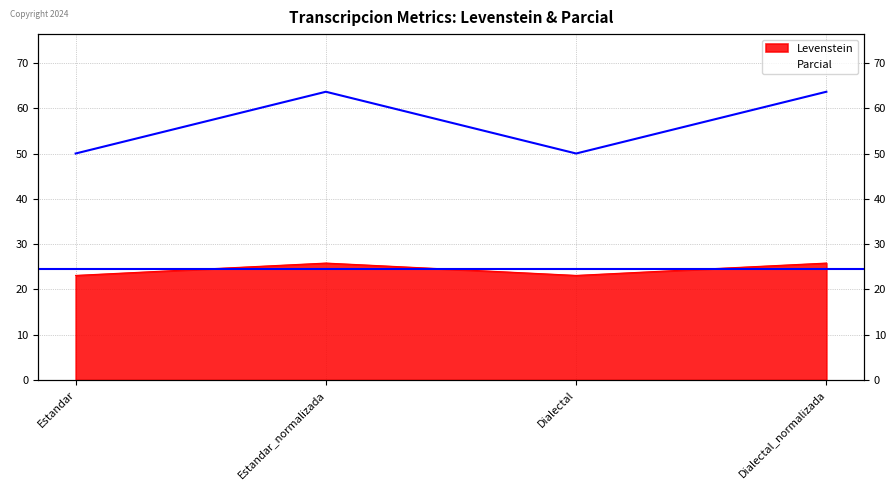

Which series changed the most between Dialectal and Dialectal_normalizada?

Parcial